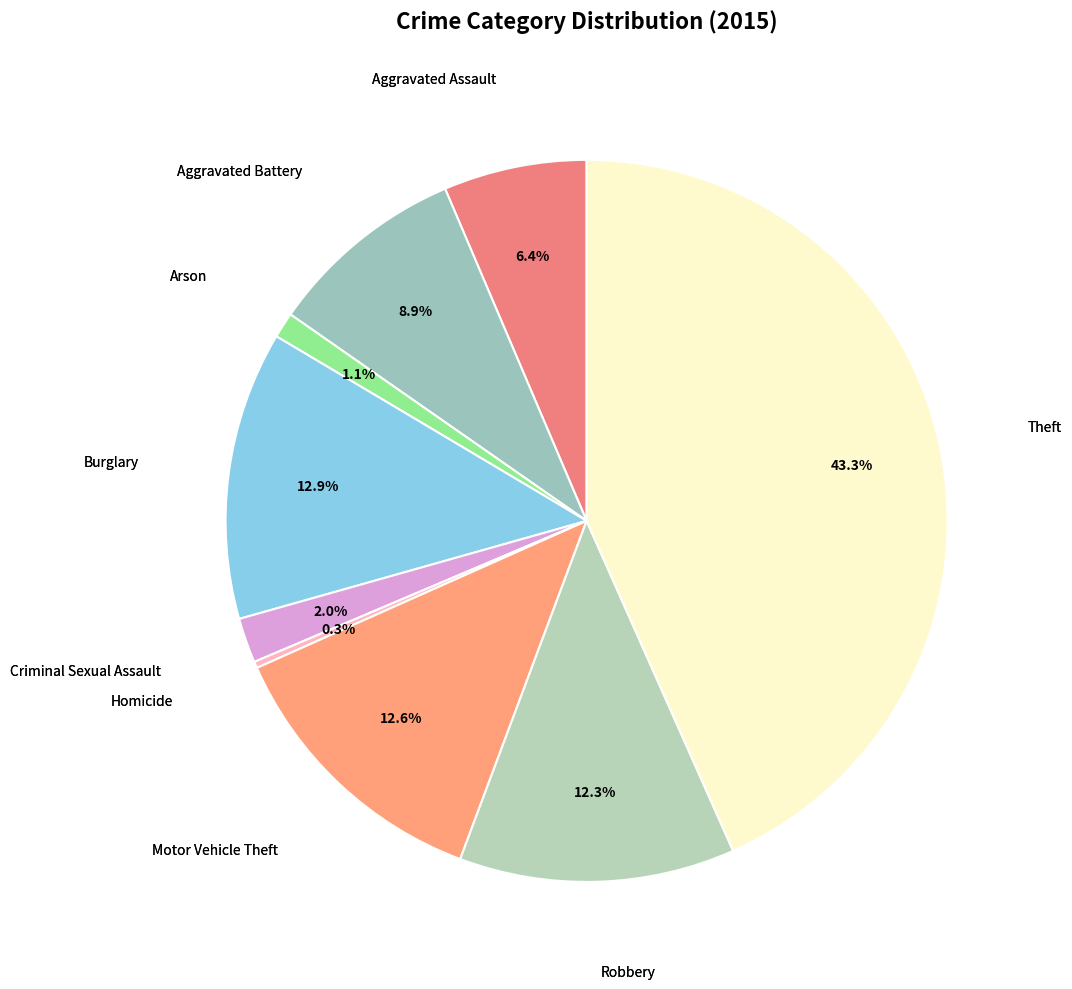

How many slices are in this pie chart?

9